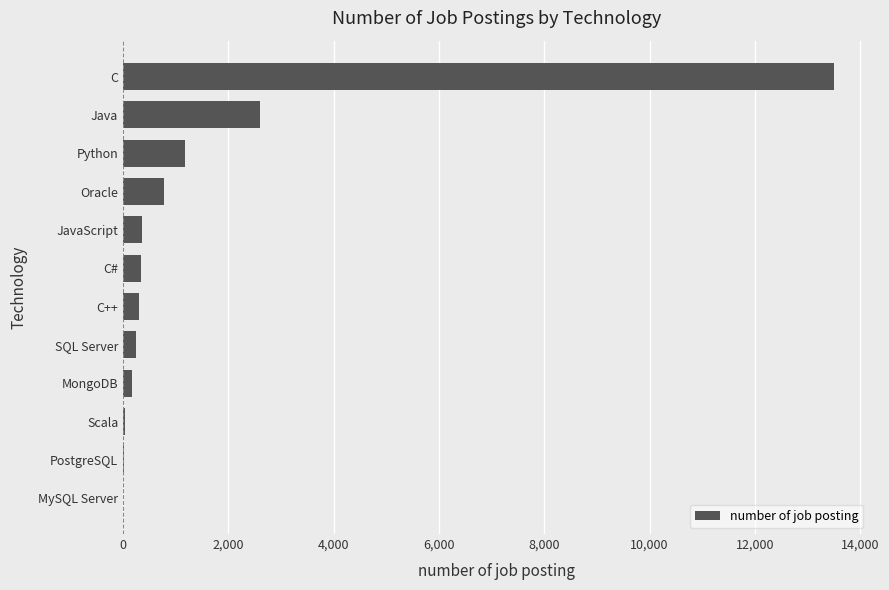

What is the sum of all values?

19524